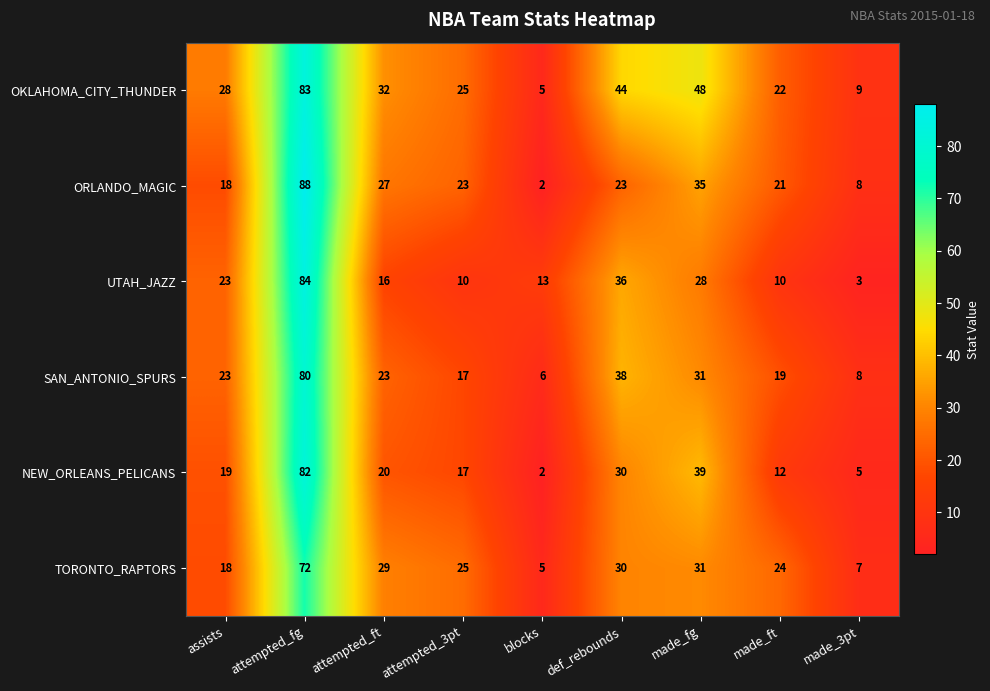

What is the difference between the maximum and minimum values in the TORONTO_RAPTORS series?

67